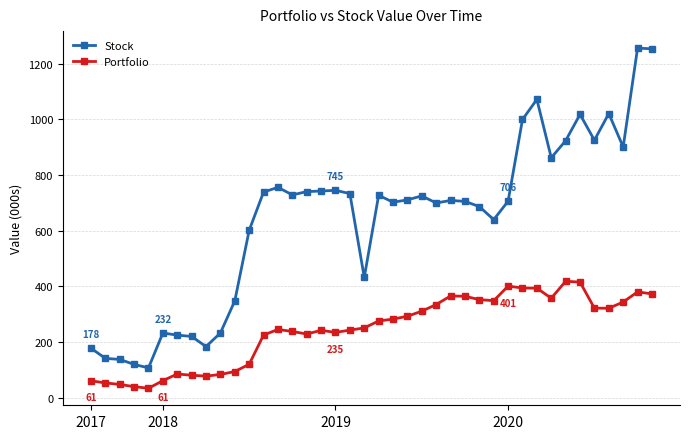

Which series has the widest spread of values?

Stock